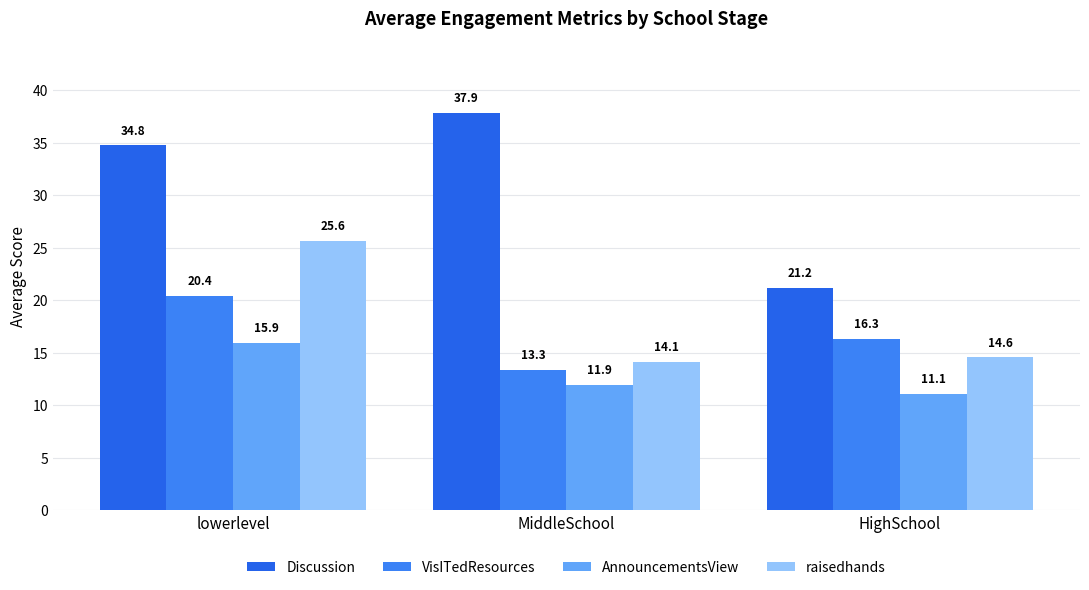

What is the sum of all raisedhands values?

54.3